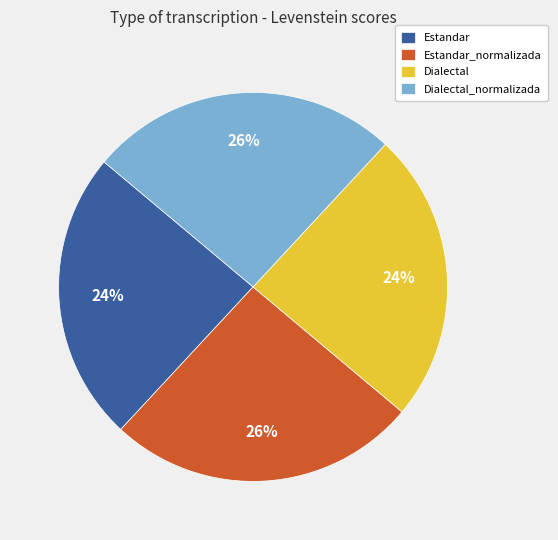

How many slices are in this pie chart?

4